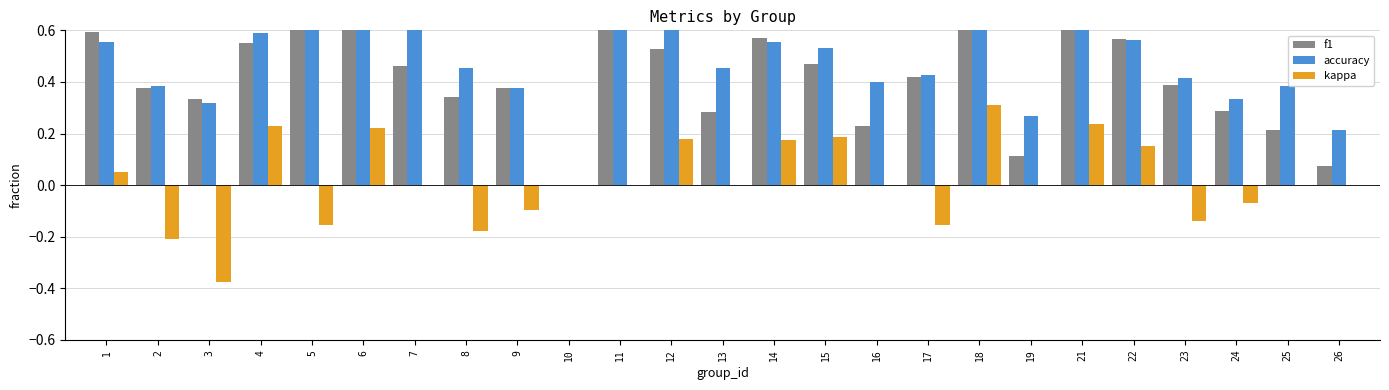

Which series has the largest total across all categories?

accuracy